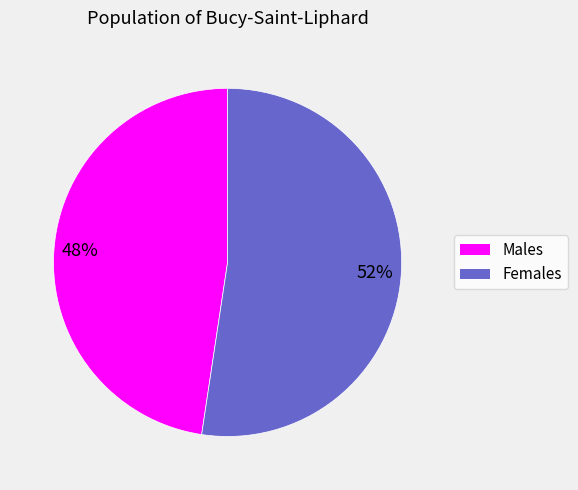

To the nearest percent, what is the average slice percentage?

50%